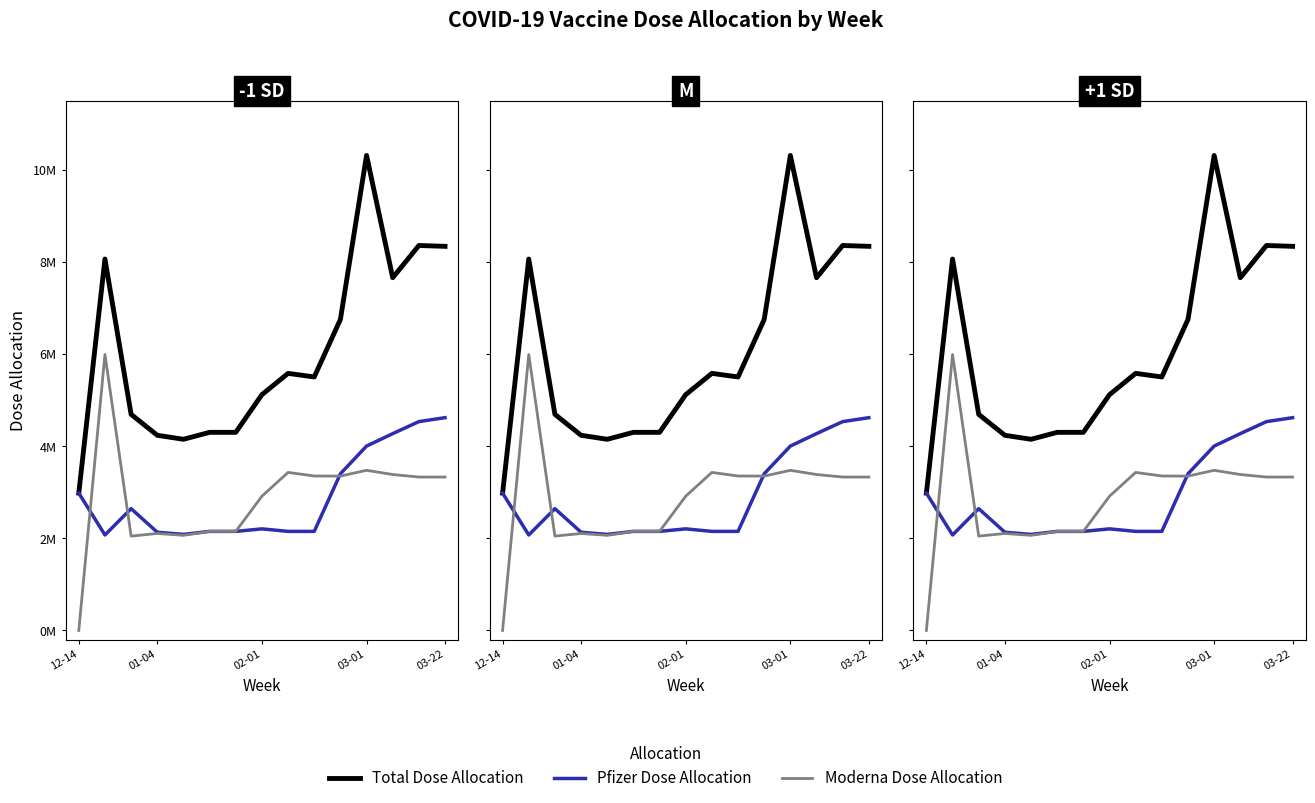

What are all the series names shown in the legend?

Total Dose Allocation, Pfizer Dose Allocation, Moderna Dose Allocation